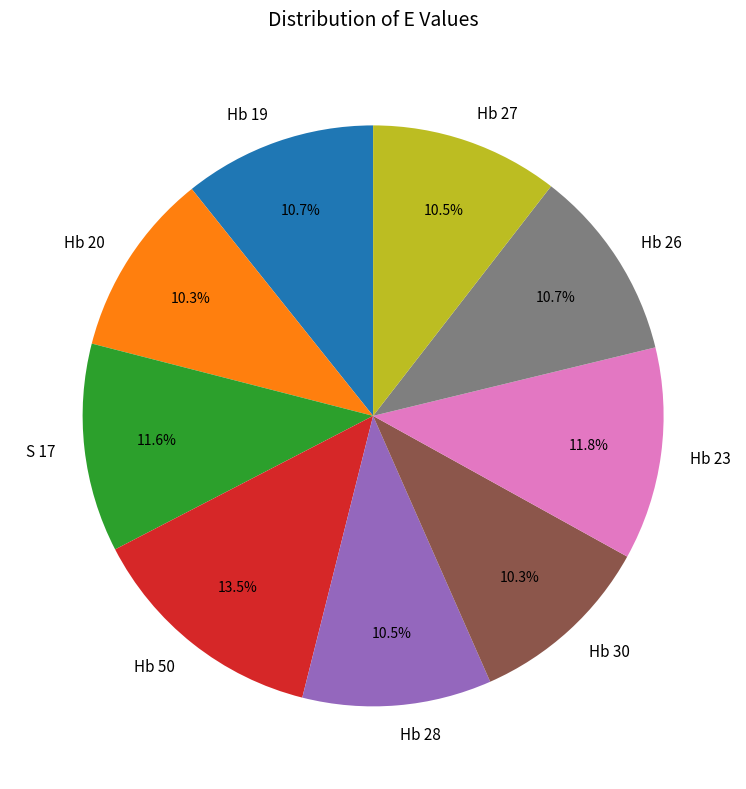

Is the sum of Hb 27 and Hb 23 greater than half?

No